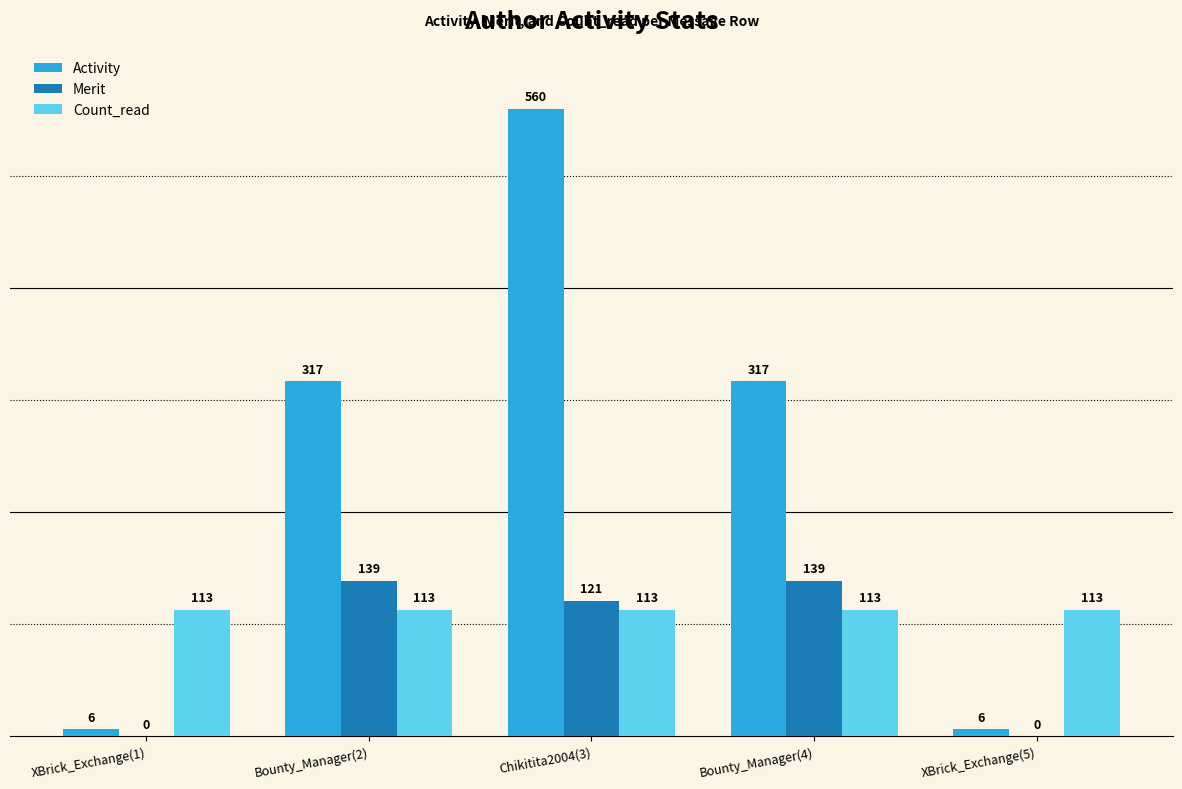

Is it true that Count_read equals 113 at Bounty_Manager(4)?

True